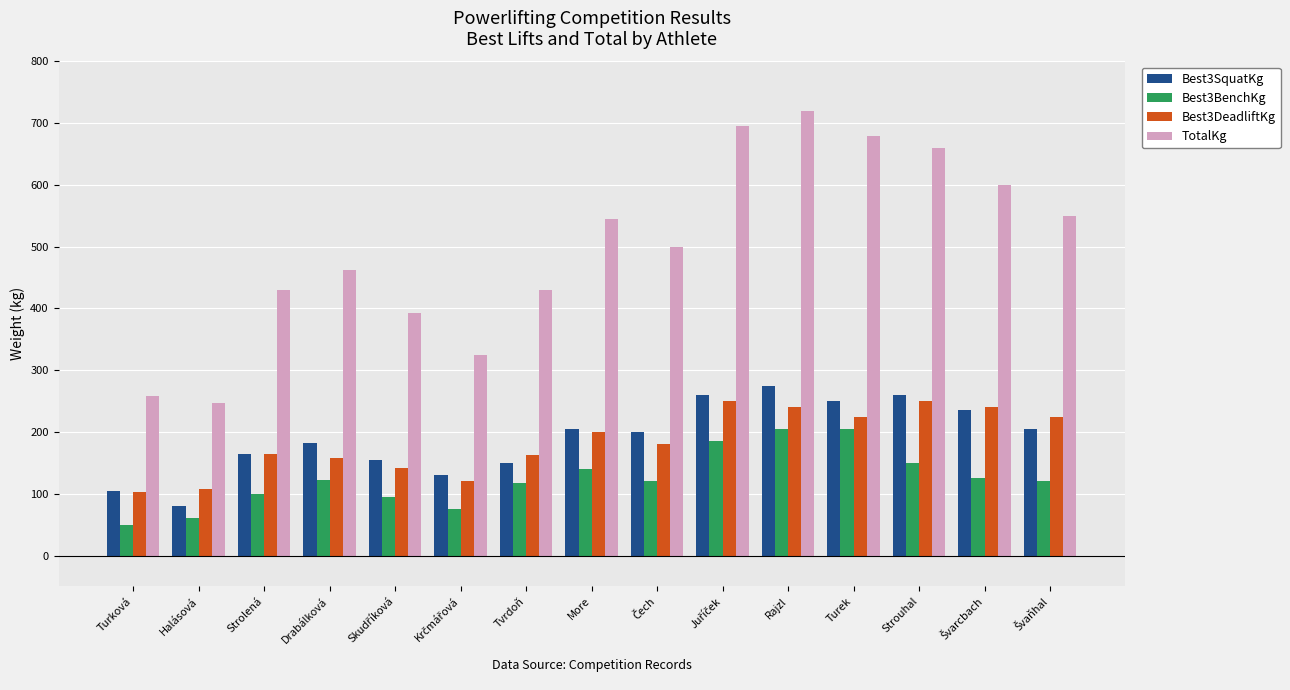

What is the label of the 8th bar from the left?

More